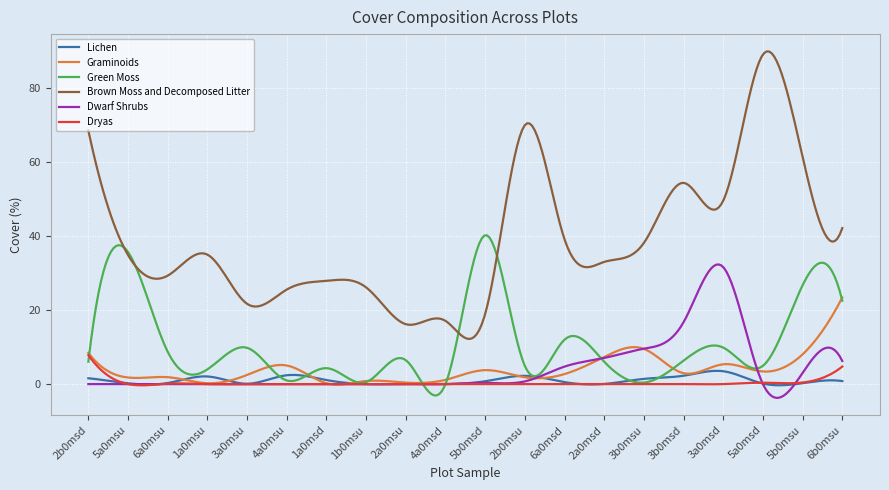

What is the greatest value displayed?

90.0